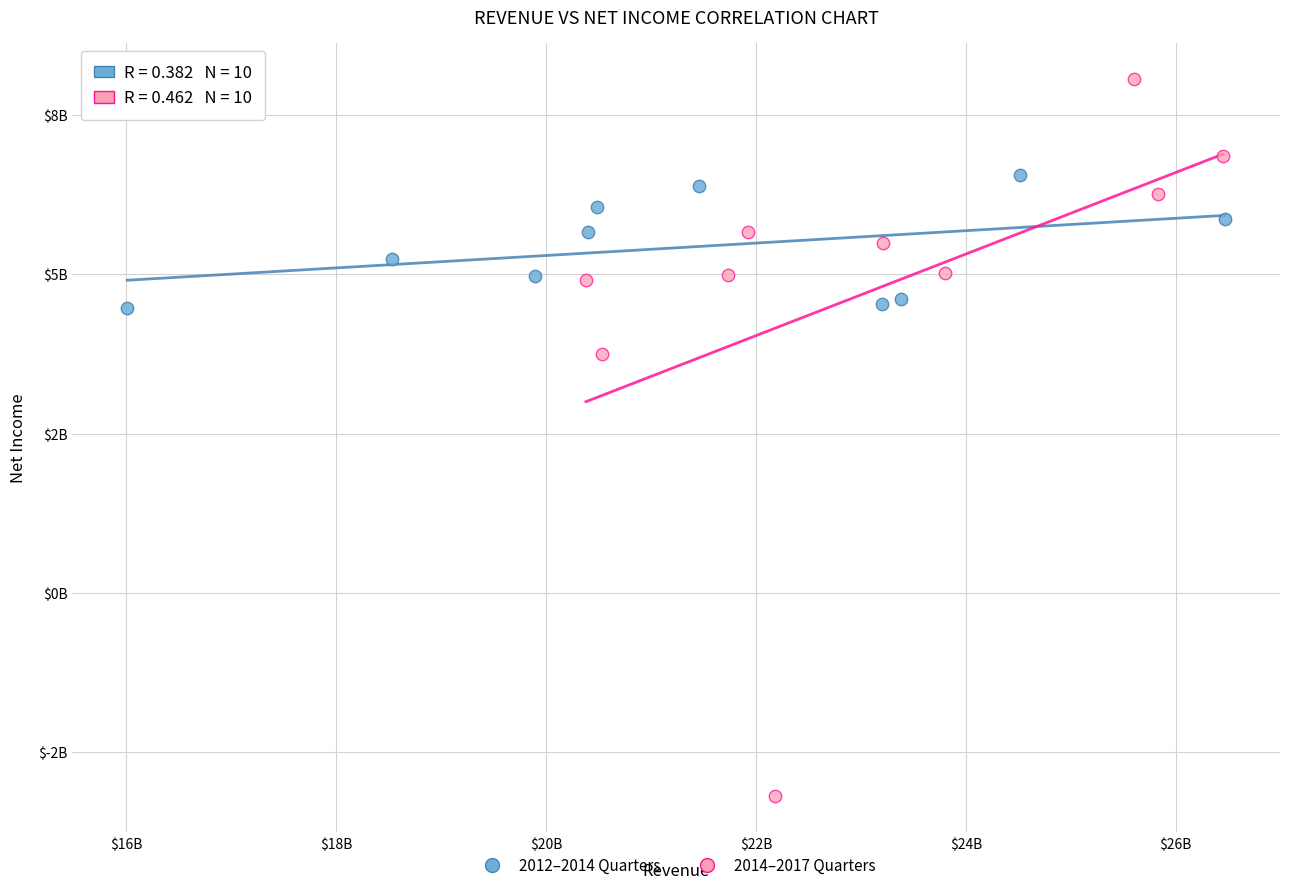

Which series contains the highest Y value?

2014–2017 Quarters